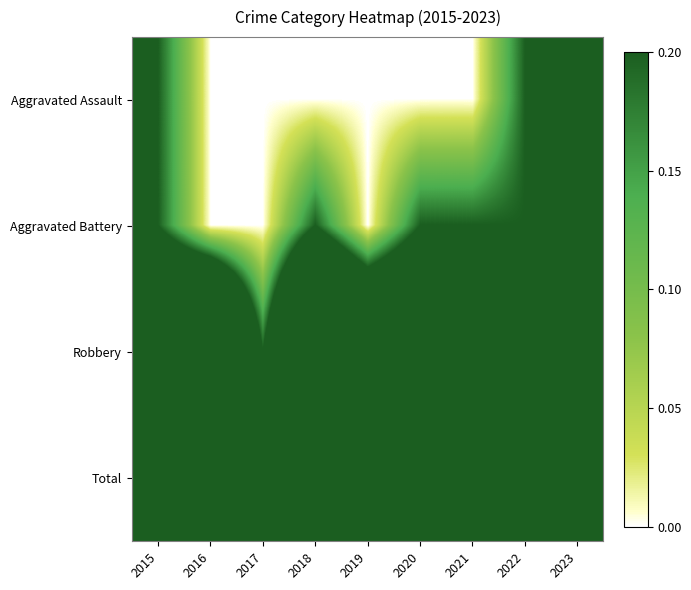

At 2019, list the series in order from smallest to largest.

Aggravated Assault, Aggravated Battery, Robbery, Total